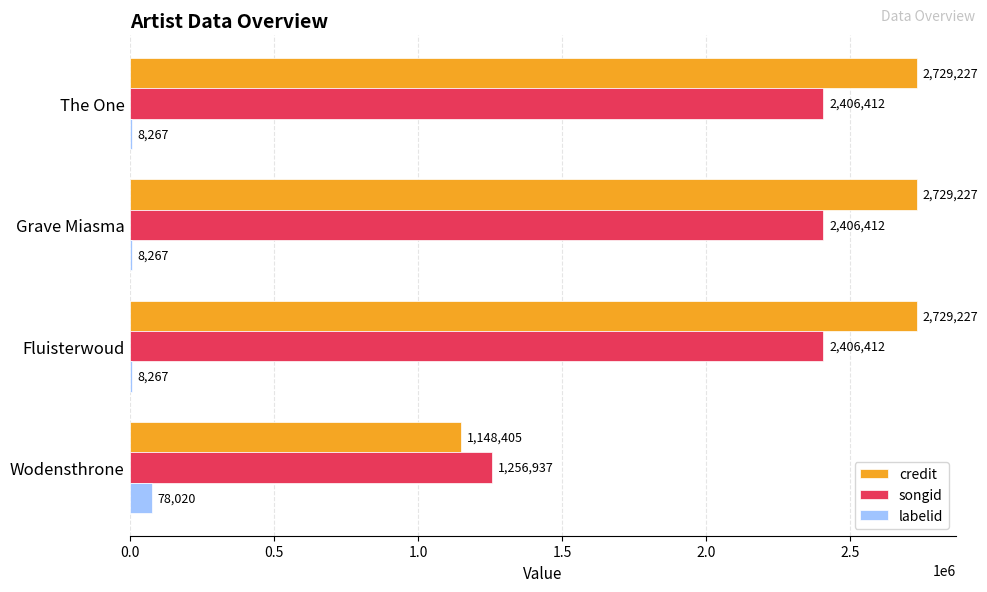

Which series has the largest total across all categories?

credit